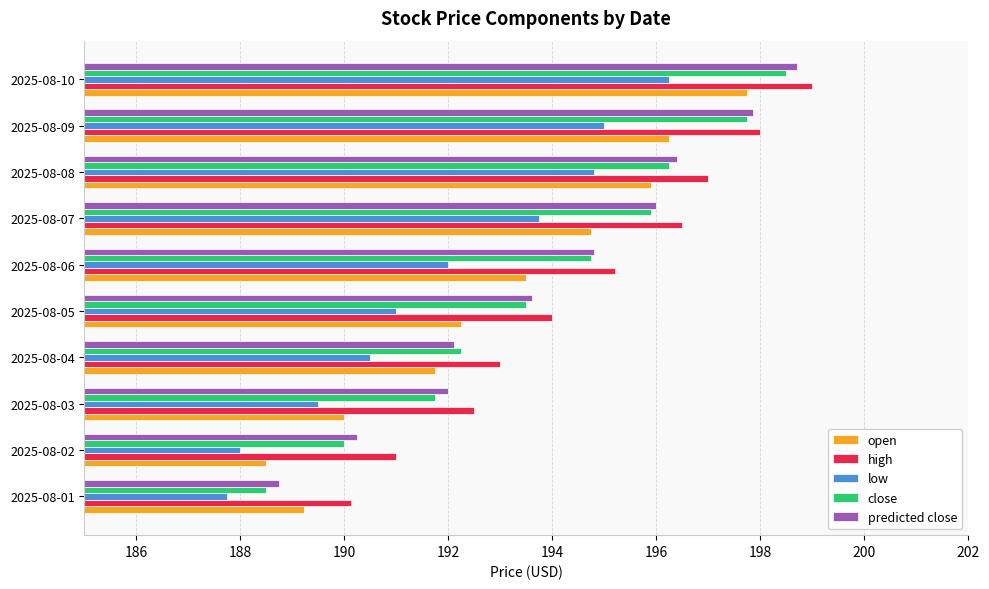

True or false: low has a value of 189.5 at 2025-08-03.

True